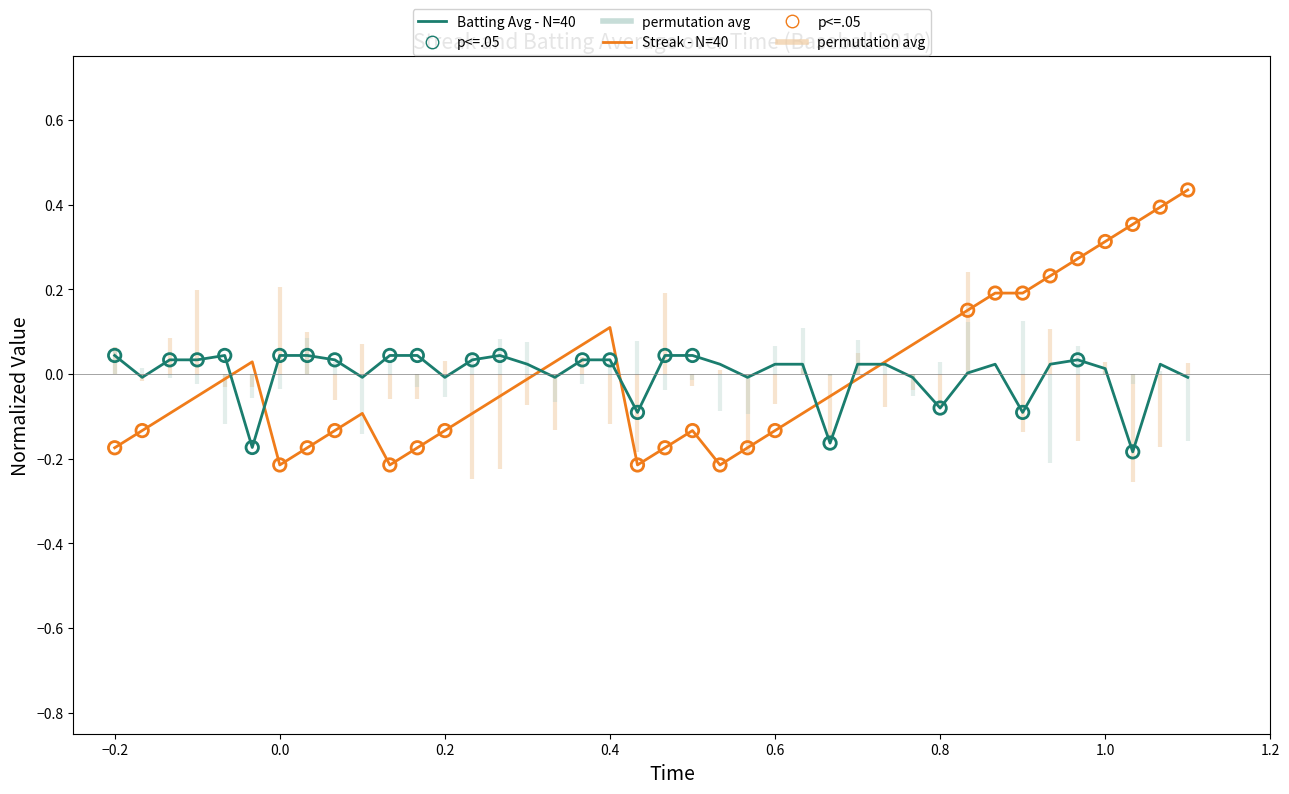

What are all the series names shown in the legend?

streak, batting_avg